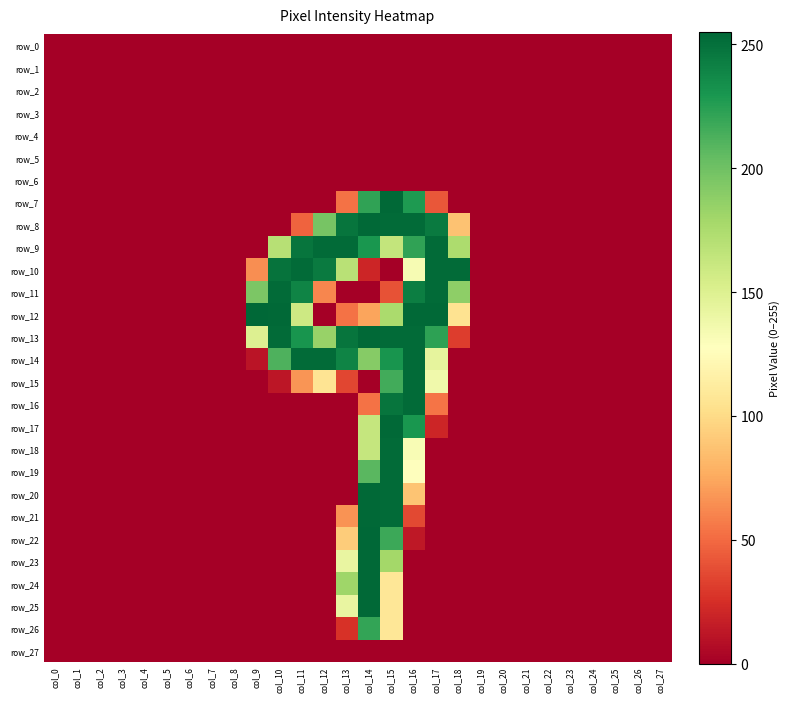

Reading right to left, transcribe all the data shown in this chart.

row_0: col_27=0	col_26=0	col_25=0	col_24=0	col_23=0	col_22=0	col_21=0	col_20=0	col_19=0	col_18=0	col_17=0	col_16=0	col_15=0	col_14=0	col_13=0	col_12=0	col_11=0	col_10=0	col_9=0	col_8=0	col_7=0	col_6=0	col_5=0	col_4=0	col_3=0	col_2=0	col_1=0	col_0=0
row_1: col_27=0	col_26=0	col_25=0	col_24=0	col_23=0	col_22=0	col_21=0	col_20=0	col_19=0	col_18=0	col_17=0	col_16=0	col_15=0	col_14=0	col_13=0	col_12=0	col_11=0	col_10=0	col_9=0	col_8=0	col_7=0	col_6=0	col_5=0	col_4=0	col_3=0	col_2=0	col_1=0	col_0=0
row_2: col_27=0	col_26=0	col_25=0	col_24=0	col_23=0	col_22=0	col_21=0	col_20=0	col_19=0	col_18=0	col_17=0	col_16=0	col_15=0	col_14=0	col_13=0	col_12=0	col_11=0	col_10=0	col_9=0	col_8=0	col_7=0	col_6=0	col_5=0	col_4=0	col_3=0	col_2=0	col_1=0	col_0=0
row_3: col_27=0	col_26=0	col_25=0	col_24=0	col_23=0	col_22=0	col_21=0	col_20=0	col_19=0	col_18=0	col_17=0	col_16=0	col_15=0	col_14=0	col_13=0	col_12=0	col_11=0	col_10=0	col_9=0	col_8=0	col_7=0	col_6=0	col_5=0	col_4=0	col_3=0	col_2=0	col_1=0	col_0=0
row_4: col_27=0	col_26=0	col_25=0	col_24=0	col_23=0	col_22=0	col_21=0	col_20=0	col_19=0	col_18=0	col_17=0	col_16=0	col_15=0	col_14=0	col_13=0	col_12=0	col_11=0	col_10=0	col_9=0	col_8=0	col_7=0	col_6=0	col_5=0	col_4=0	col_3=0	col_2=0	col_1=0	col_0=0
row_5: col_27=0	col_26=0	col_25=0	col_24=0	col_23=0	col_22=0	col_21=0	col_20=0	col_19=0	col_18=0	col_17=0	col_16=0	col_15=0	col_14=0	col_13=0	col_12=0	col_11=0	col_10=0	col_9=0	col_8=0	col_7=0	col_6=0	col_5=0	col_4=0	col_3=0	col_2=0	col_1=0	col_0=0
row_6: col_27=0	col_26=0	col_25=0	col_24=0	col_23=0	col_22=0	col_21=0	col_20=0	col_19=0	col_18=0	col_17=0	col_16=0	col_15=0	col_14=0	col_13=0	col_12=0	col_11=0	col_10=0	col_9=0	col_8=0	col_7=0	col_6=0	col_5=0	col_4=0	col_3=0	col_2=0	col_1=0	col_0=0
row_7: col_27=0	col_26=0	col_25=0	col_24=0	col_23=0	col_22=0	col_21=0	col_20=0	col_19=0	col_18=0	col_17=42	col_16=228	col_15=254	col_14=222	col_13=53	col_12=0	col_11=0	col_10=0	col_9=0	col_8=0	col_7=0	col_6=0	col_5=0	col_4=0	col_3=0	col_2=0	col_1=0	col_0=0
row_8: col_27=0	col_26=0	col_25=0	col_24=0	col_23=0	col_22=0	col_21=0	col_20=0	col_19=0	col_18=87	col_17=245	col_16=253	col_15=253	col_14=254	col_13=248	col_12=197	col_11=47	col_10=0	col_9=0	col_8=0	col_7=0	col_6=0	col_5=0	col_4=0	col_3=0	col_2=0	col_1=0	col_0=0
row_9: col_27=0	col_26=0	col_25=0	col_24=0	col_23=0	col_22=0	col_21=0	col_20=0	col_19=0	col_18=175	col_17=253	col_16=222	col_15=164	col_14=230	col_13=253	col_12=253	col_11=248	col_10=170	col_9=0	col_8=0	col_7=0	col_6=0	col_5=0	col_4=0	col_3=0	col_2=0	col_1=0	col_0=0
row_10: col_27=0	col_26=0	col_25=0	col_24=0	col_23=0	col_22=0	col_21=0	col_20=0	col_19=0	col_18=253	col_17=253	col_16=133	col_15=0	col_14=20	col_13=169	col_12=245	col_11=253	col_10=249	col_9=64	col_8=0	col_7=0	col_6=0	col_5=0	col_4=0	col_3=0	col_2=0	col_1=0	col_0=0
row_11: col_27=0	col_26=0	col_25=0	col_24=0	col_23=0	col_22=0	col_21=0	col_20=0	col_19=0	col_18=188	col_17=253	col_16=243	col_15=40	col_14=0	col_13=0	col_12=61	col_11=240	col_10=253	col_9=195	col_8=0	col_7=0	col_6=0	col_5=0	col_4=0	col_3=0	col_2=0	col_1=0	col_0=0
row_12: col_27=0	col_26=0	col_25=0	col_24=0	col_23=0	col_22=0	col_21=0	col_20=0	col_19=0	col_18=105	col_17=254	col_16=254	col_15=176	col_14=73	col_13=53	col_12=0	col_11=159	col_10=254	col_9=255	col_8=0	col_7=0	col_6=0	col_5=0	col_4=0	col_3=0	col_2=0	col_1=0	col_0=0
row_13: col_27=0	col_26=0	col_25=0	col_24=0	col_23=0	col_22=0	col_21=0	col_20=0	col_19=0	col_18=31	col_17=223	col_16=253	col_15=253	col_14=254	col_13=248	col_12=184	col_11=231	col_10=253	col_9=150	col_8=0	col_7=0	col_6=0	col_5=0	col_4=0	col_3=0	col_2=0	col_1=0	col_0=0
row_14: col_27=0	col_26=0	col_25=0	col_24=0	col_23=0	col_22=0	col_21=0	col_20=0	col_19=0	col_18=0	col_17=144	col_16=253	col_15=231	col_14=191	col_13=240	col_12=253	col_11=253	col_10=212	col_9=11	col_8=0	col_7=0	col_6=0	col_5=0	col_4=0	col_3=0	col_2=0	col_1=0	col_0=0
row_15: col_27=0	col_26=0	col_25=0	col_24=0	col_23=0	col_22=0	col_21=0	col_20=0	col_19=0	col_18=0	col_17=137	col_16=253	col_15=216	col_14=0	col_13=35	col_12=106	col_11=67	col_10=12	col_9=0	col_8=0	col_7=0	col_6=0	col_5=0	col_4=0	col_3=0	col_2=0	col_1=0	col_0=0
row_16: col_27=0	col_26=0	col_25=0	col_24=0	col_23=0	col_22=0	col_21=0	col_20=0	col_19=0	col_18=0	col_17=54	col_16=253	col_15=248	col_14=53	col_13=0	col_12=0	col_11=0	col_10=0	col_9=0	col_8=0	col_7=0	col_6=0	col_5=0	col_4=0	col_3=0	col_2=0	col_1=0	col_0=0
row_17: col_27=0	col_26=0	col_25=0	col_24=0	col_23=0	col_22=0	col_21=0	col_20=0	col_19=0	col_18=0	col_17=20	col_16=230	col_15=254	col_14=163	col_13=0	col_12=0	col_11=0	col_10=0	col_9=0	col_8=0	col_7=0	col_6=0	col_5=0	col_4=0	col_3=0	col_2=0	col_1=0	col_0=0
row_18: col_27=0	col_26=0	col_25=0	col_24=0	col_23=0	col_22=0	col_21=0	col_20=0	col_19=0	col_18=0	col_17=0	col_16=132	col_15=253	col_14=163	col_13=0	col_12=0	col_11=0	col_10=0	col_9=0	col_8=0	col_7=0	col_6=0	col_5=0	col_4=0	col_3=0	col_2=0	col_1=0	col_0=0
row_19: col_27=0	col_26=0	col_25=0	col_24=0	col_23=0	col_22=0	col_21=0	col_20=0	col_19=0	col_18=0	col_17=0	col_16=127	col_15=253	col_14=208	col_13=0	col_12=0	col_11=0	col_10=0	col_9=0	col_8=0	col_7=0	col_6=0	col_5=0	col_4=0	col_3=0	col_2=0	col_1=0	col_0=0
row_20: col_27=0	col_26=0	col_25=0	col_24=0	col_23=0	col_22=0	col_21=0	col_20=0	col_19=0	col_18=0	col_17=0	col_16=88	col_15=253	col_14=254	col_13=0	col_12=0	col_11=0	col_10=0	col_9=0	col_8=0	col_7=0	col_6=0	col_5=0	col_4=0	col_3=0	col_2=0	col_1=0	col_0=0
row_21: col_27=0	col_26=0	col_25=0	col_24=0	col_23=0	col_22=0	col_21=0	col_20=0	col_19=0	col_18=0	col_17=0	col_16=36	col_15=253	col_14=254	col_13=66	col_12=0	col_11=0	col_10=0	col_9=0	col_8=0	col_7=0	col_6=0	col_5=0	col_4=0	col_3=0	col_2=0	col_1=0	col_0=0
row_22: col_27=0	col_26=0	col_25=0	col_24=0	col_23=0	col_22=0	col_21=0	col_20=0	col_19=0	col_18=0	col_17=0	col_16=13	col_15=218	col_14=255	col_13=92	col_12=0	col_11=0	col_10=0	col_9=0	col_8=0	col_7=0	col_6=0	col_5=0	col_4=0	col_3=0	col_2=0	col_1=0	col_0=0
row_23: col_27=0	col_26=0	col_25=0	col_24=0	col_23=0	col_22=0	col_21=0	col_20=0	col_19=0	col_18=0	col_17=0	col_16=0	col_15=179	col_14=254	col_13=142	col_12=0	col_11=0	col_10=0	col_9=0	col_8=0	col_7=0	col_6=0	col_5=0	col_4=0	col_3=0	col_2=0	col_1=0	col_0=0
row_24: col_27=0	col_26=0	col_25=0	col_24=0	col_23=0	col_22=0	col_21=0	col_20=0	col_19=0	col_18=0	col_17=0	col_16=0	col_15=108	col_14=254	col_13=181	col_12=0	col_11=0	col_10=0	col_9=0	col_8=0	col_7=0	col_6=0	col_5=0	col_4=0	col_3=0	col_2=0	col_1=0	col_0=0
row_25: col_27=0	col_26=0	col_25=0	col_24=0	col_23=0	col_22=0	col_21=0	col_20=0	col_19=0	col_18=0	col_17=0	col_16=0	col_15=108	col_14=254	col_13=142	col_12=0	col_11=0	col_10=0	col_9=0	col_8=0	col_7=0	col_6=0	col_5=0	col_4=0	col_3=0	col_2=0	col_1=0	col_0=0
row_26: col_27=0	col_26=0	col_25=0	col_24=0	col_23=0	col_22=0	col_21=0	col_20=0	col_19=0	col_18=0	col_17=0	col_16=0	col_15=108	col_14=221	col_13=26	col_12=0	col_11=0	col_10=0	col_9=0	col_8=0	col_7=0	col_6=0	col_5=0	col_4=0	col_3=0	col_2=0	col_1=0	col_0=0
row_27: col_27=0	col_26=0	col_25=0	col_24=0	col_23=0	col_22=0	col_21=0	col_20=0	col_19=0	col_18=0	col_17=0	col_16=0	col_15=0	col_14=0	col_13=0	col_12=0	col_11=0	col_10=0	col_9=0	col_8=0	col_7=0	col_6=0	col_5=0	col_4=0	col_3=0	col_2=0	col_1=0	col_0=0